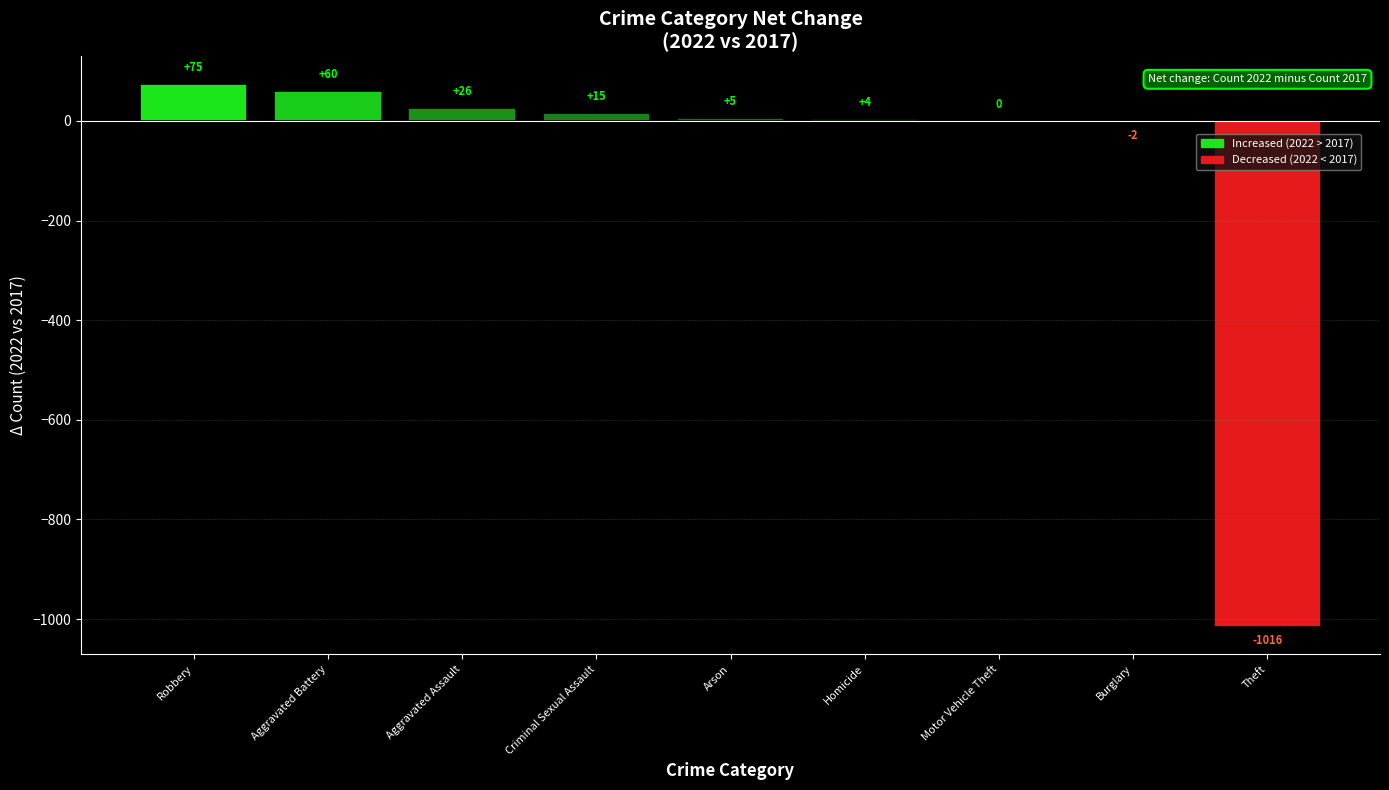

Reading left to right, transcribe all the data shown in this chart.

75	60	26	15	5	4	0	-2	-1016